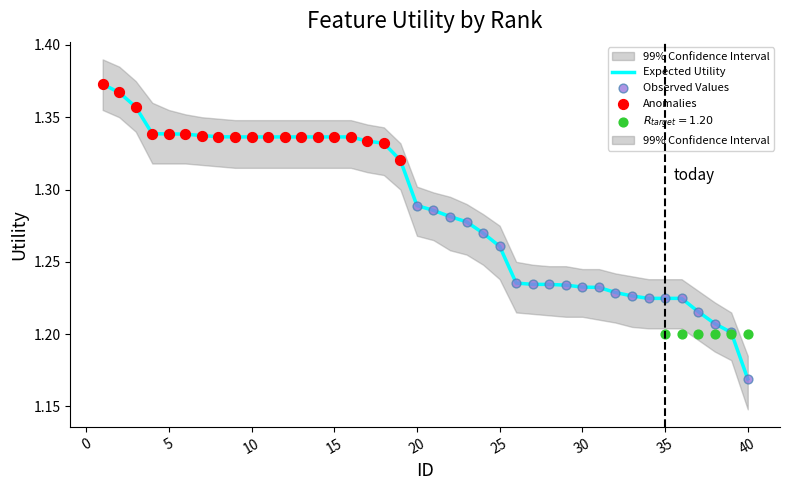

Which has a higher value, 9 or 17?

9